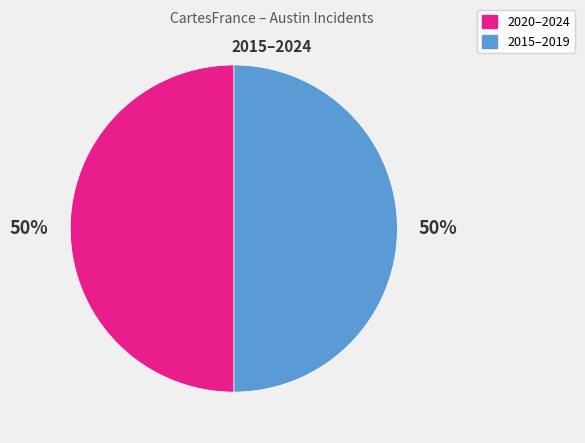

To the nearest percent, what is the difference between the largest and smallest slice percentages?

0%